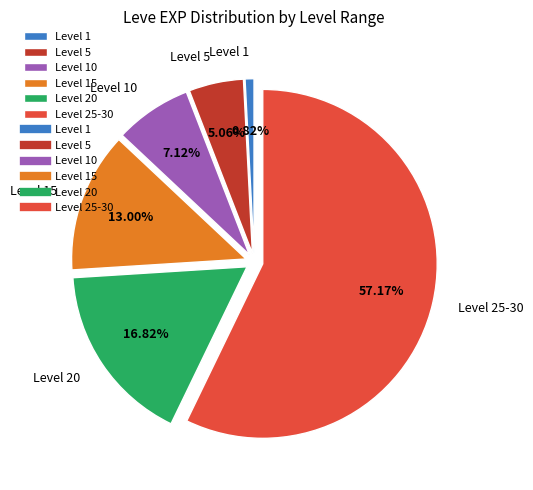

Count the number of slices in the pie.

6